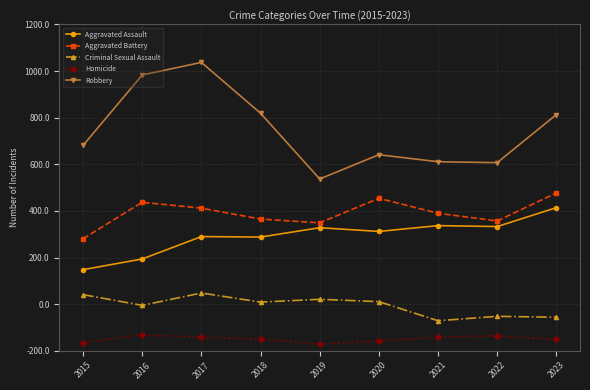

What are all the series names shown in the legend?

Aggravated Assault, Aggravated Battery, Criminal Sexual Assault, Homicide, Robbery